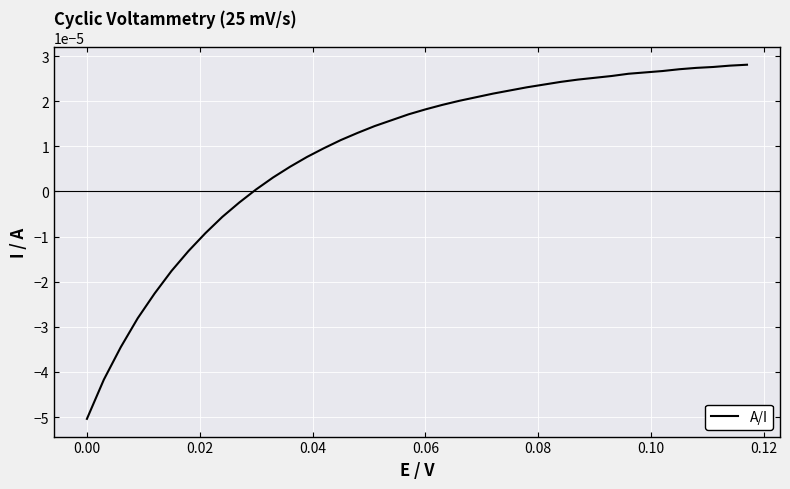

How many values are above zero?

30